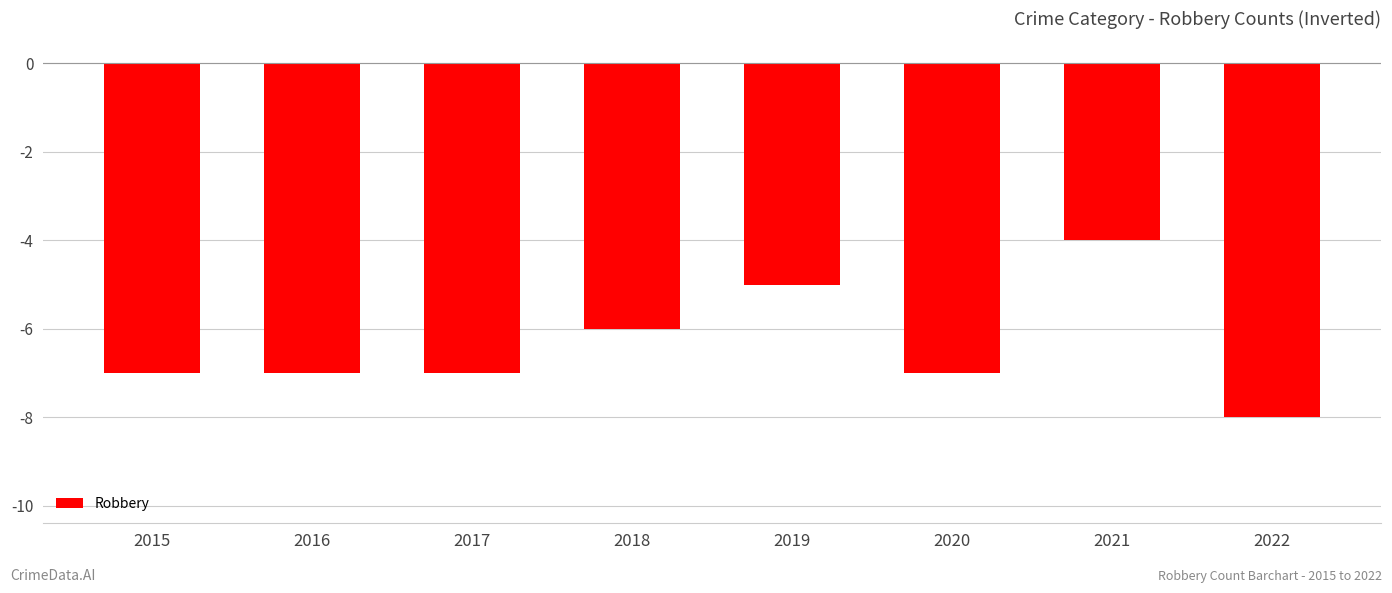

What is the value of the 1st bar from the left?

-7